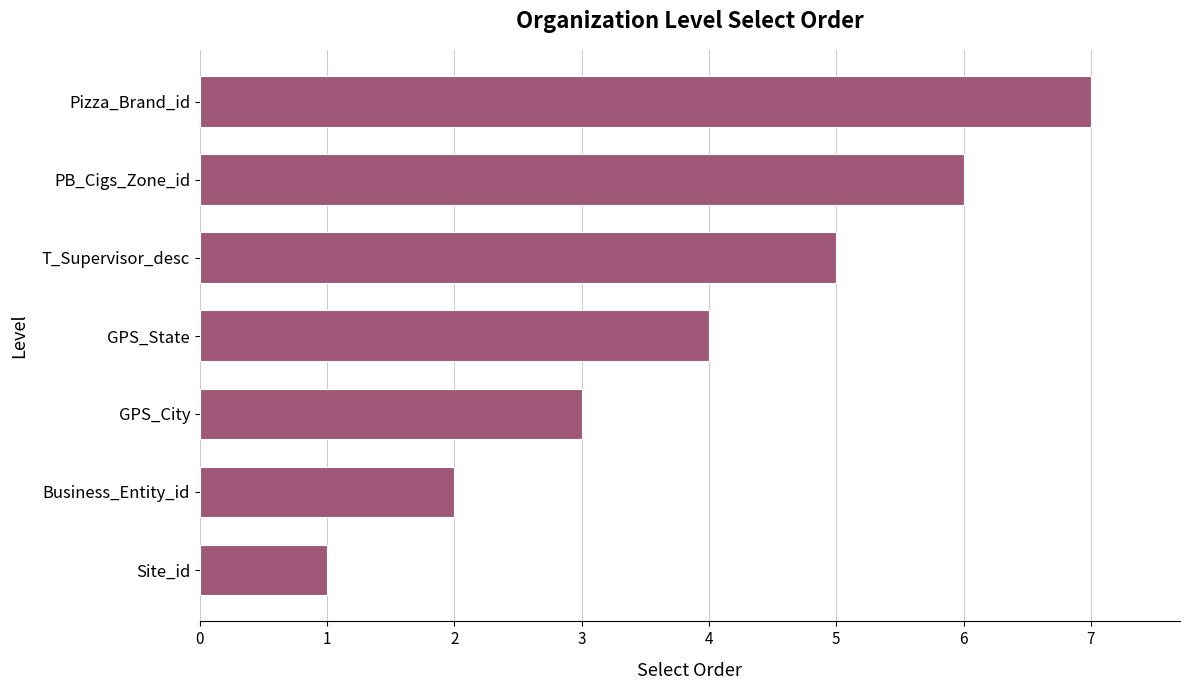

What position from the bottom is GPS_State?

4